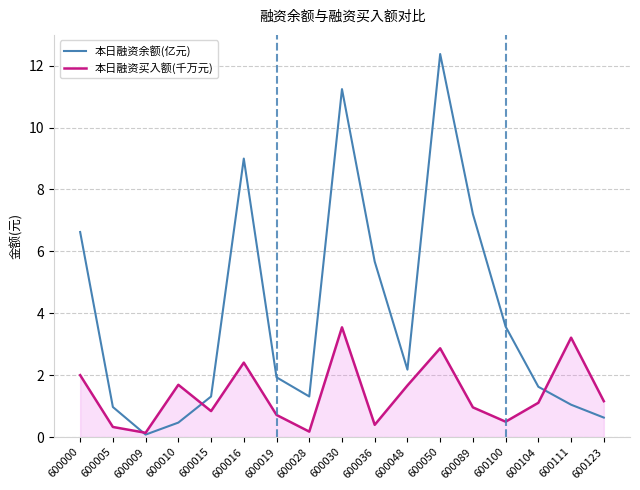

True or false: 本日融资余额(亿元) has more than 0 interior local peaks.

True